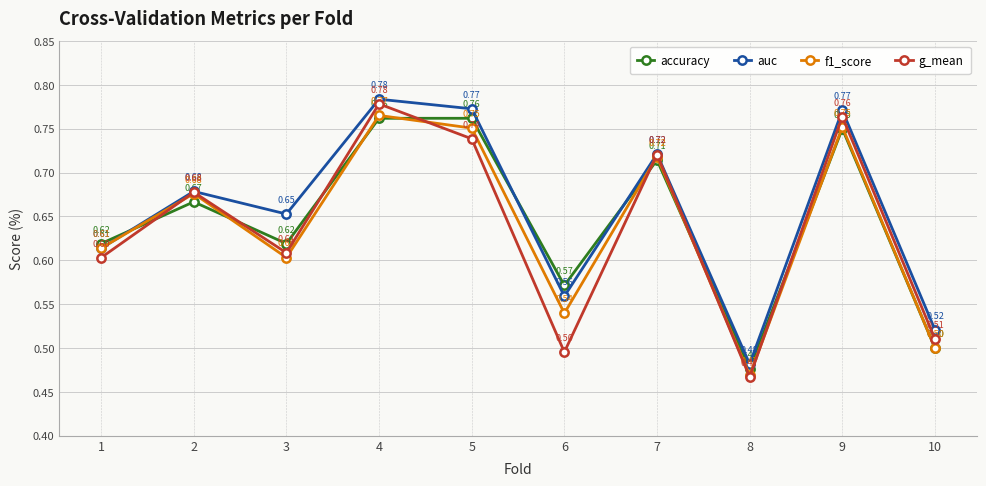

Which series has the widest spread of values?

g_mean